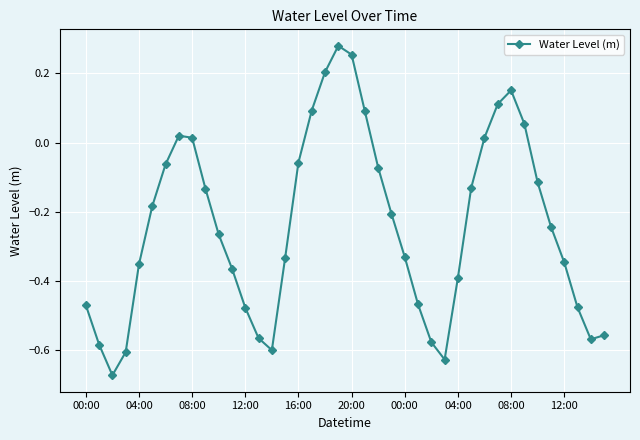

How many lines are shown in the chart?

1